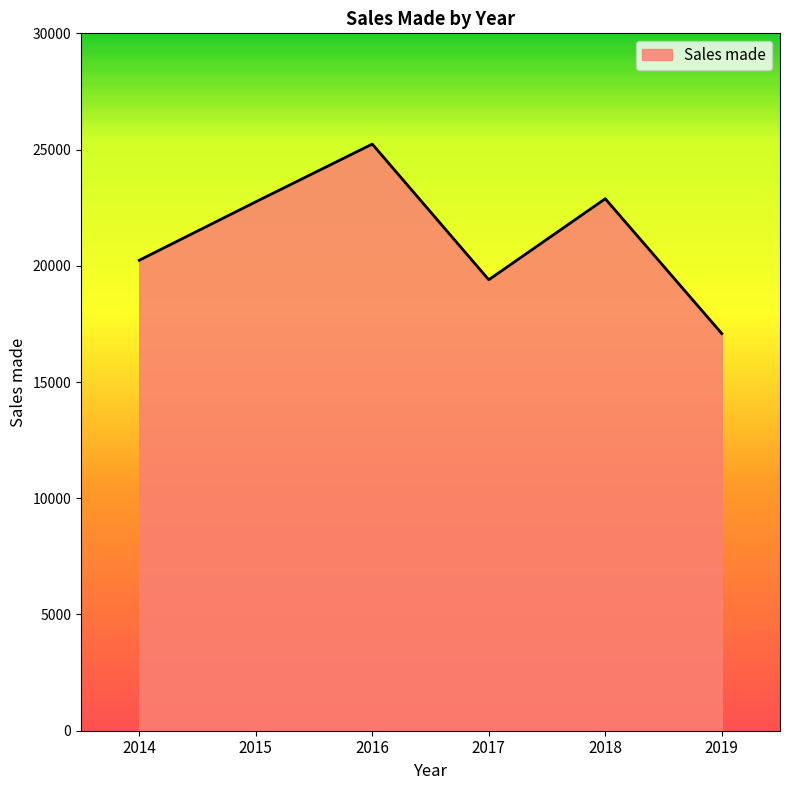

True or false: the data shows 25234.9 at 2016.

True